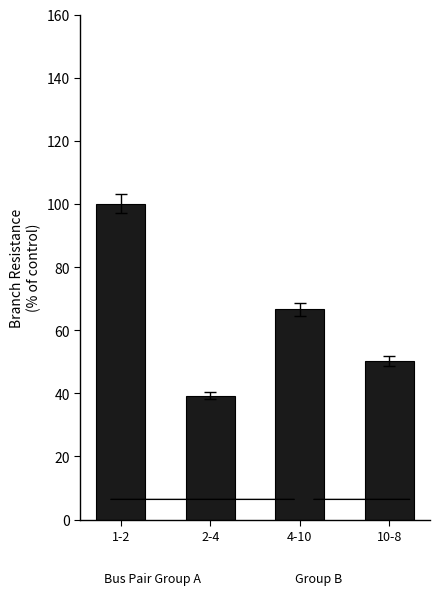

List the labels in order of value, largest first.

1-2, 4-10, 10-8, 2-4